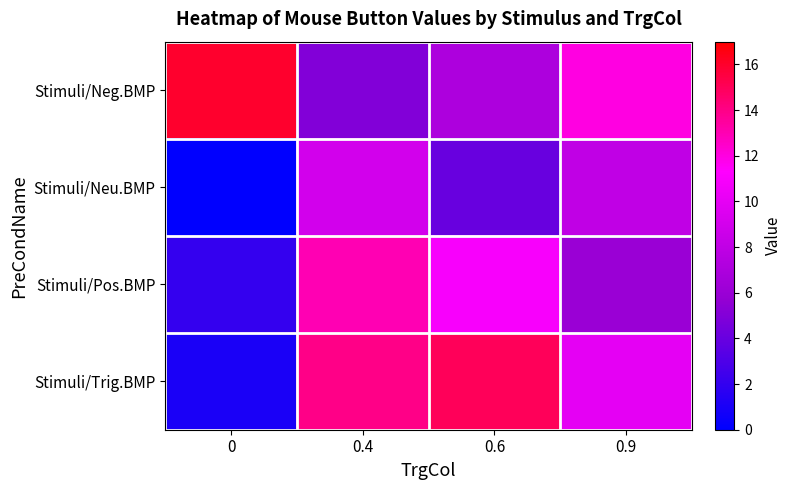

Where does the Stimuli/Trig.BMP series first go above 14?

0.6